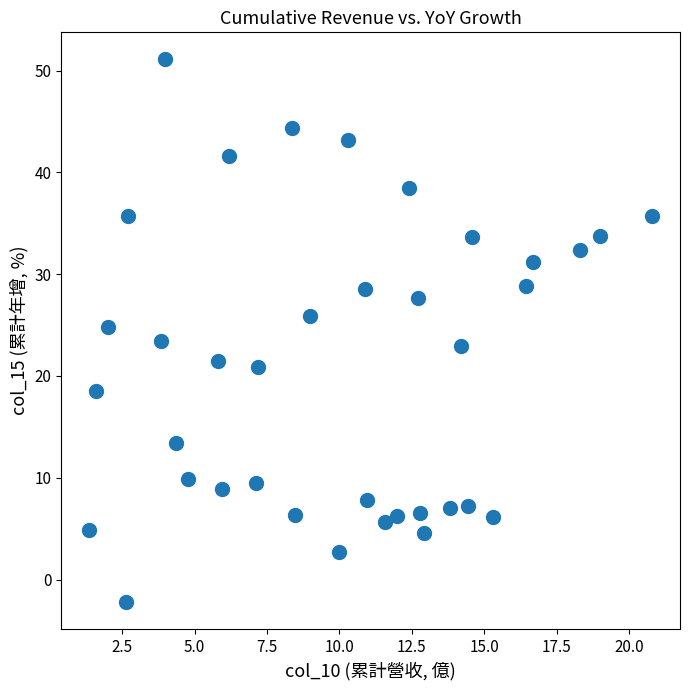

What is the range of X values (max minus min)?

19.4